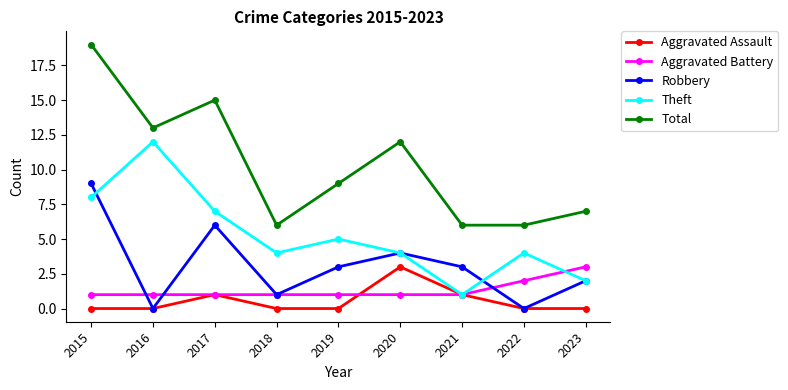

Reading left to right, transcribe all the data shown in this chart.

Aggravated Assault: 0	0	1	0	0	3	1	0	0
Aggravated Battery: 1	1	1	1	1	1	1	2	3
Robbery: 9	0	6	1	3	4	3	0	2
Theft: 8	12	7	4	5	4	1	4	2
Total: 19	13	15	6	9	12	6	6	7